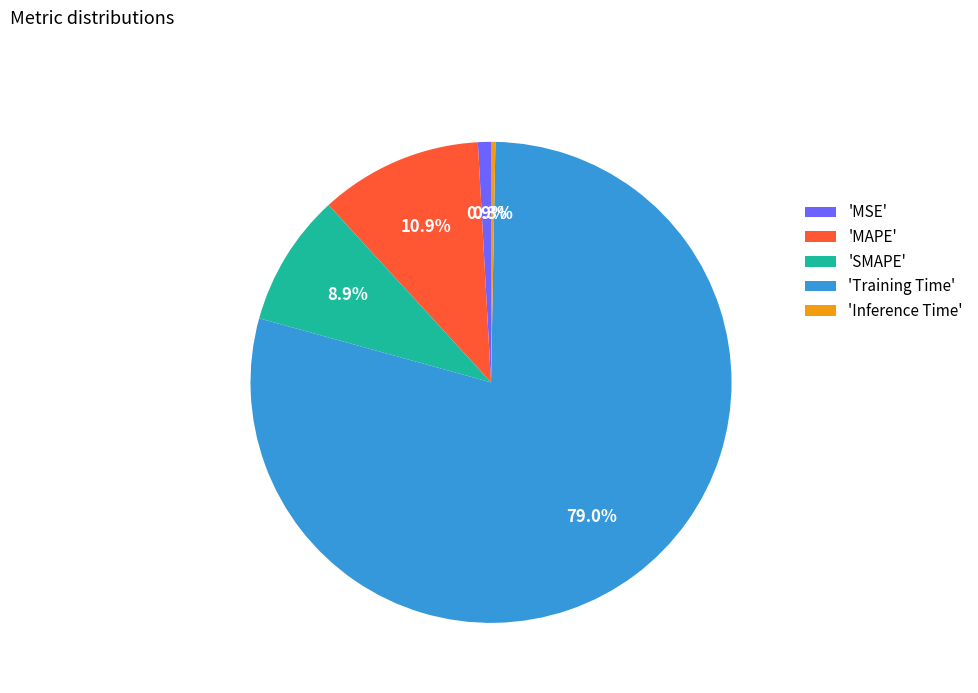

Does 'SMAPE' represent more than half of the total?

No